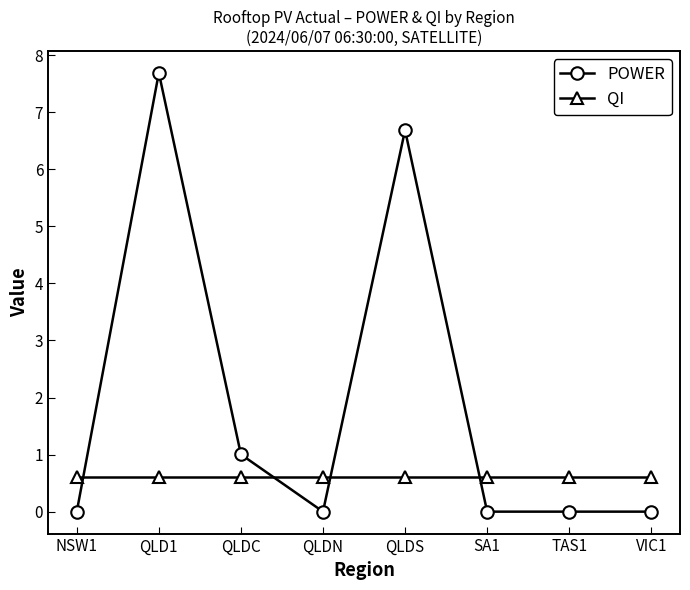

Rank the series at TAS1 from lowest to highest value.

POWER, QI